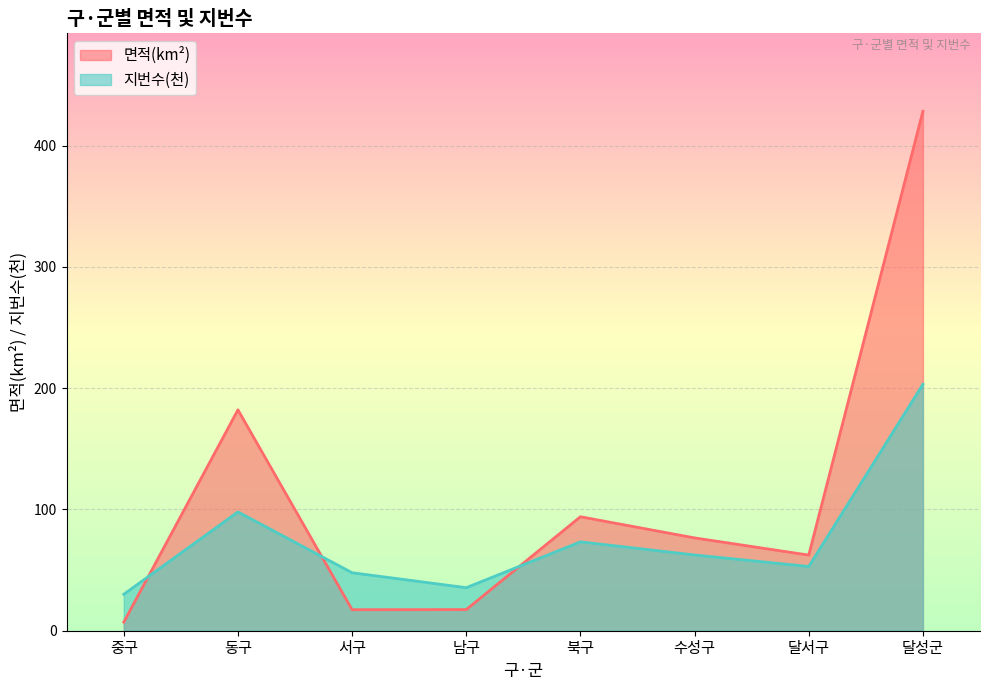

Rank the series at 서구 from lowest to highest value.

면적(km²), 지번수(천)